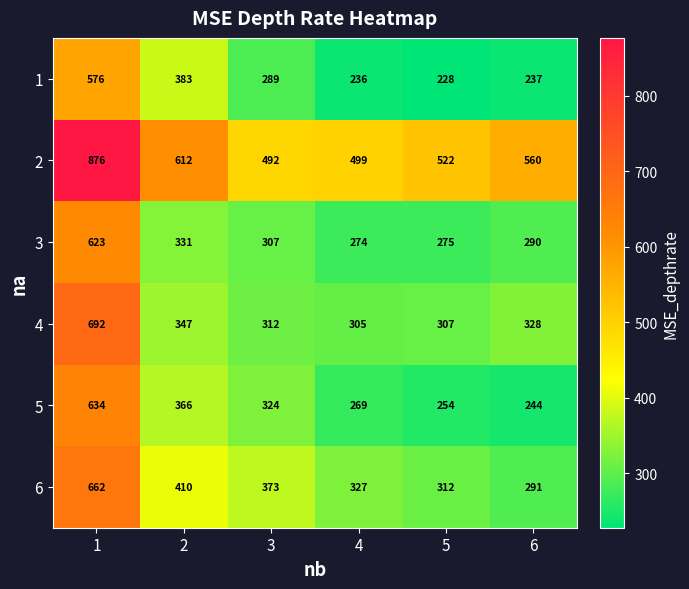

Which category has the highest value across all series?

1